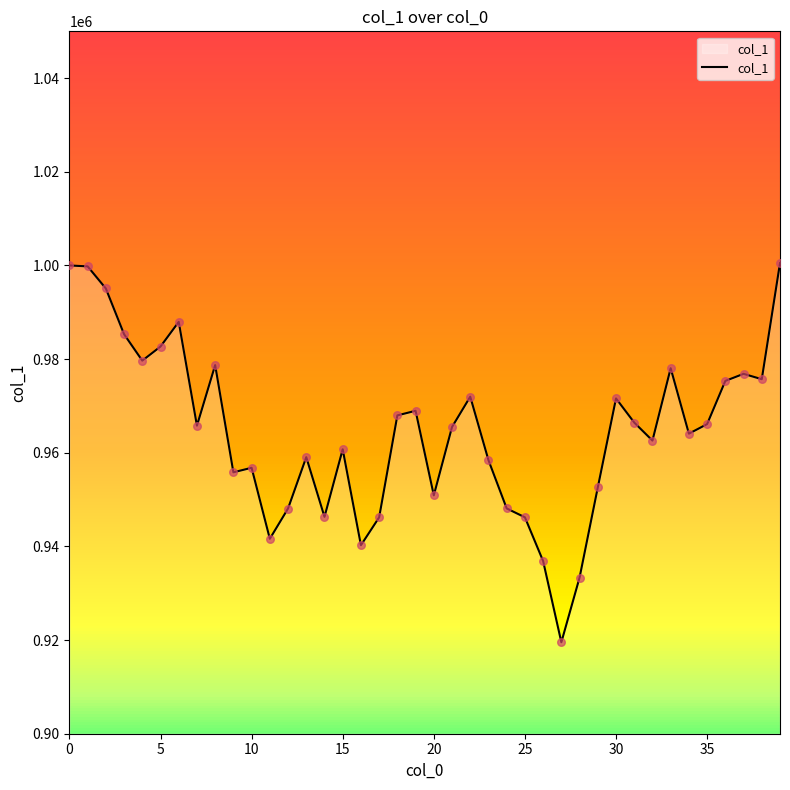

What is the difference between the maximum and minimum values?

80972.9